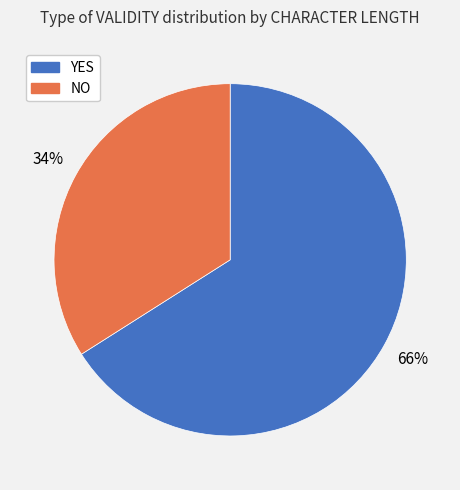

Is there any slice that represents more than half of the pie?

Yes